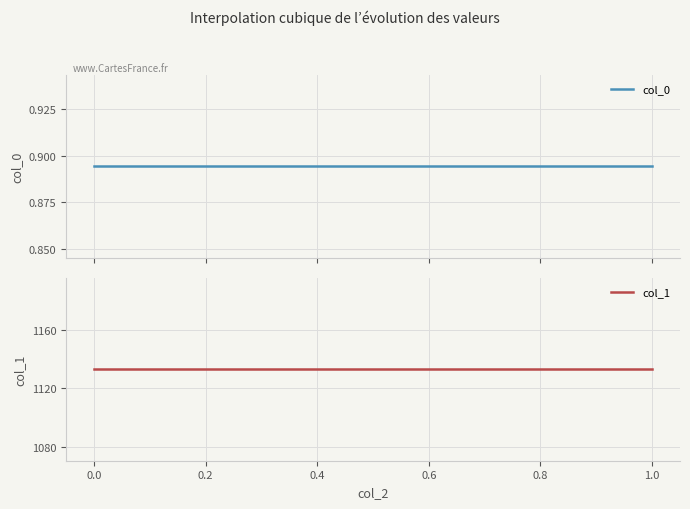

True or false: col_1 and col_0 intersect in this chart.

False